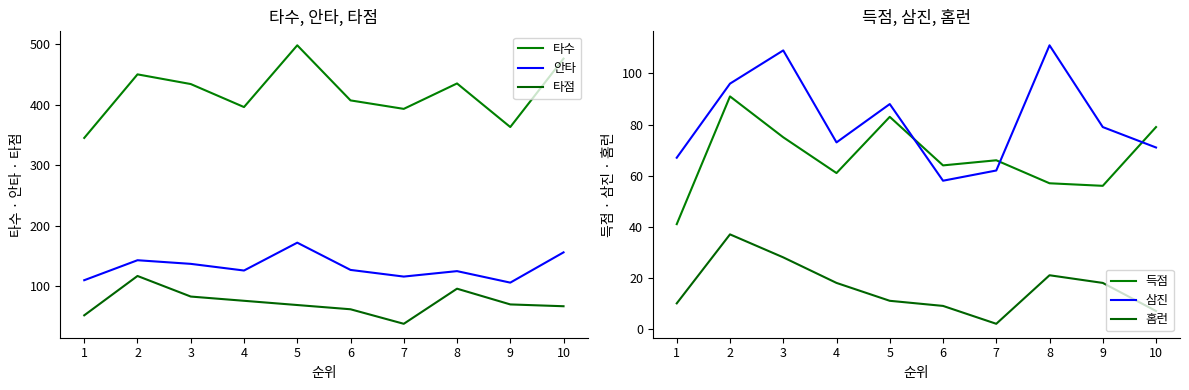

How many lines are shown in the chart?

6